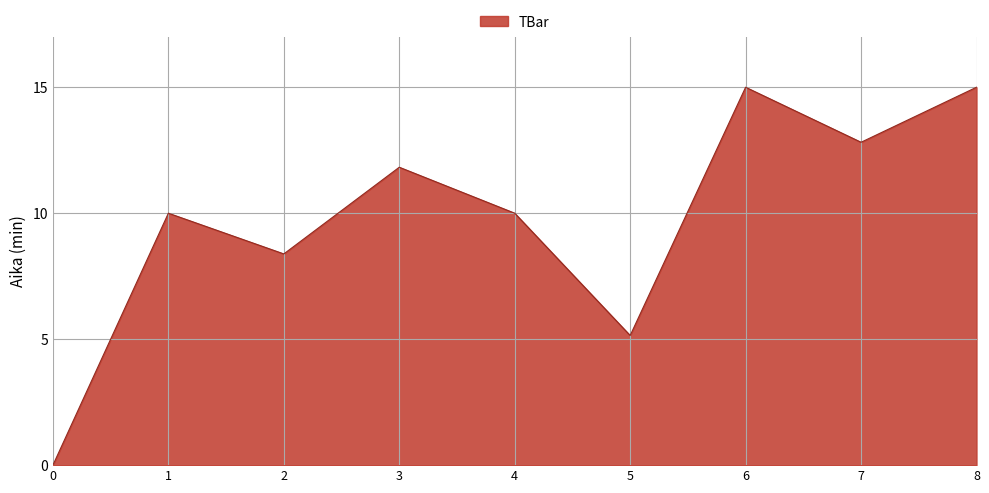

Count the number of data series in this chart.

1